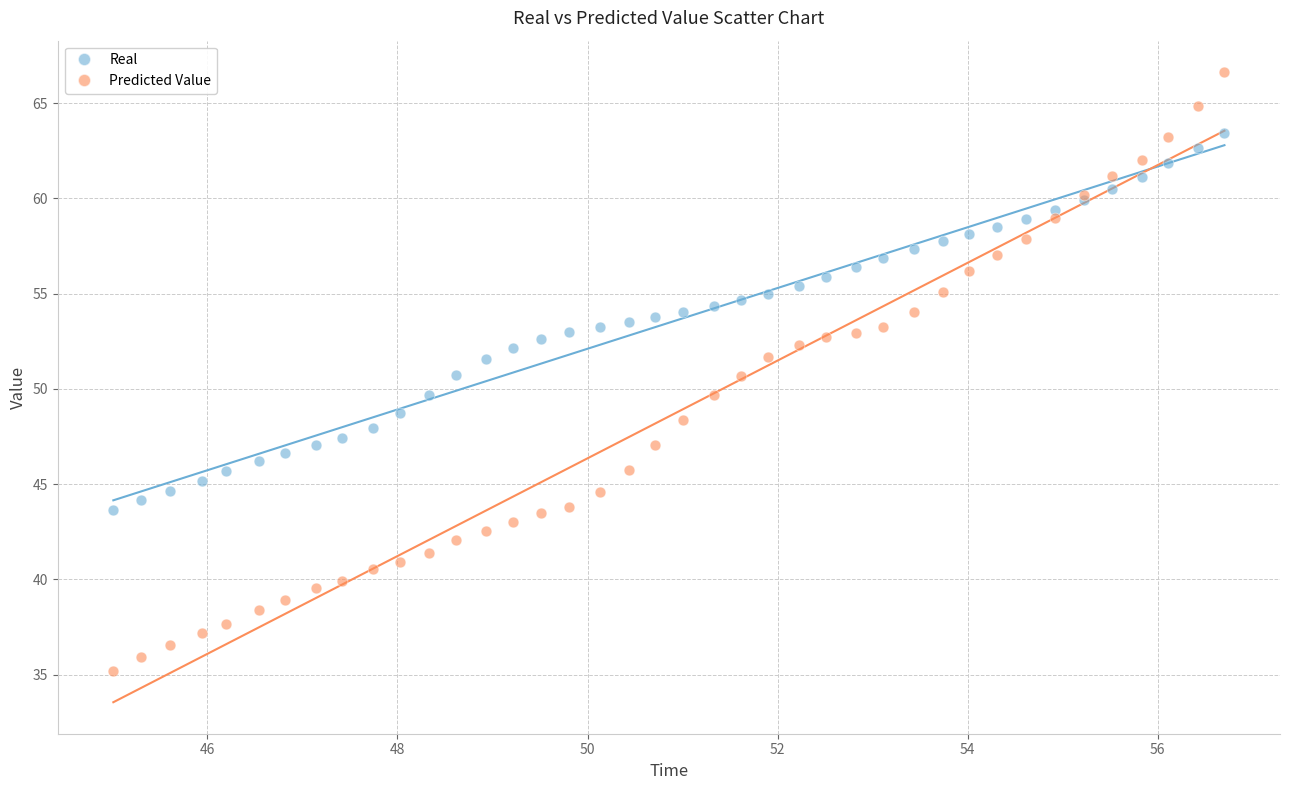

Which series contains the lowest Y value?

Predicted Value